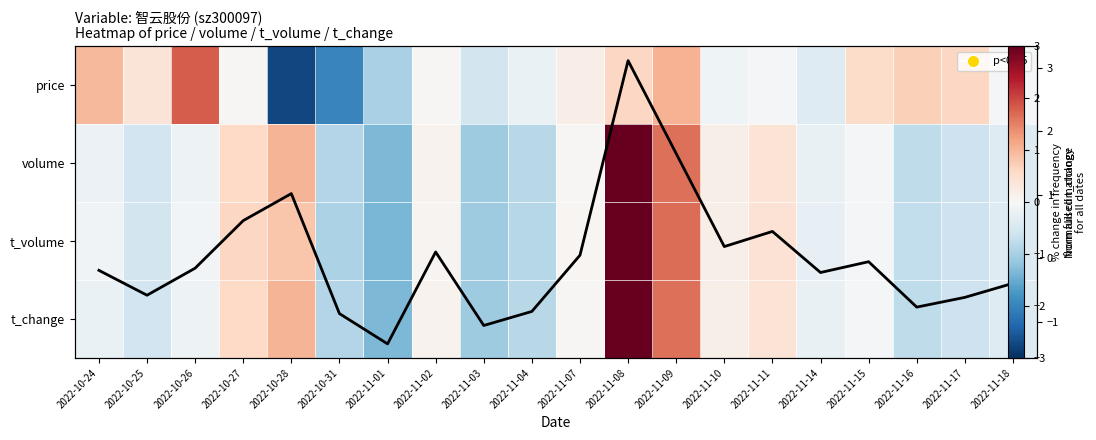

Where is t_change nearest to the value 0?

2022-11-07